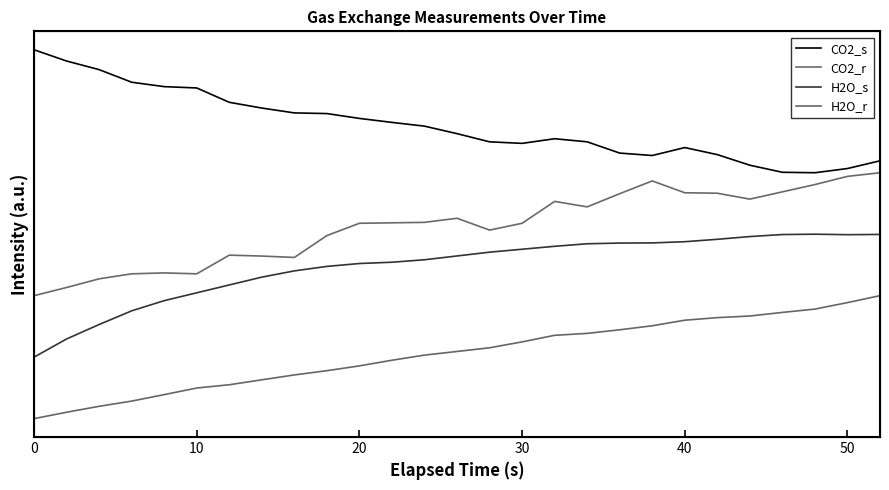

Count the number of data series in this chart.

4